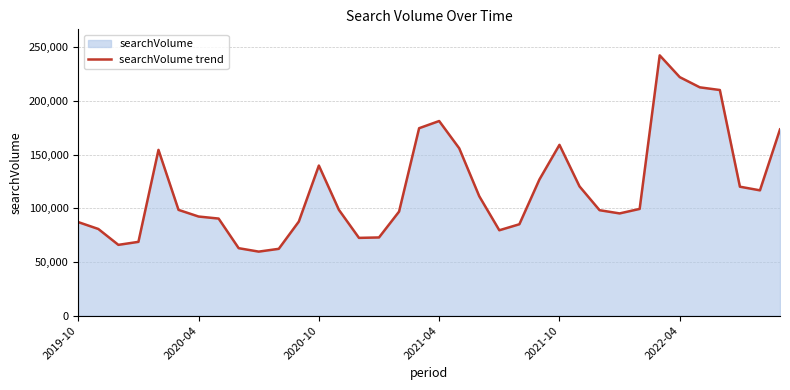

How many points are higher than both their immediate neighbors (excluding endpoints)?

5